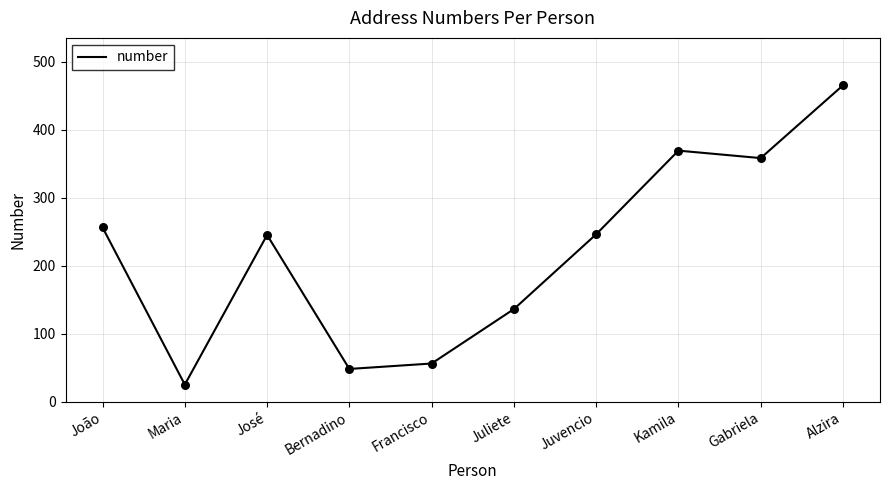

What is the change in value from Bernadino to Juliete?

+88